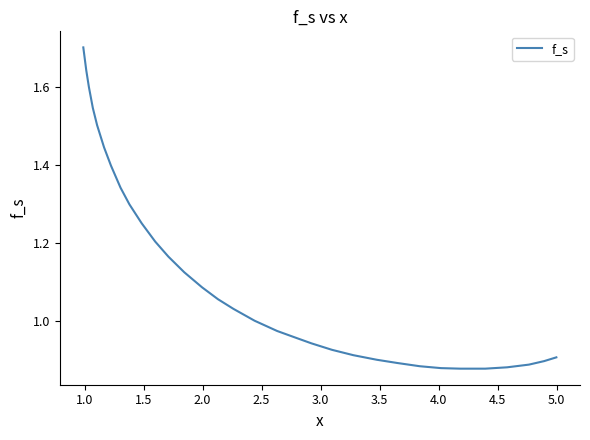

What is the maximum value shown in the chart?

1.7